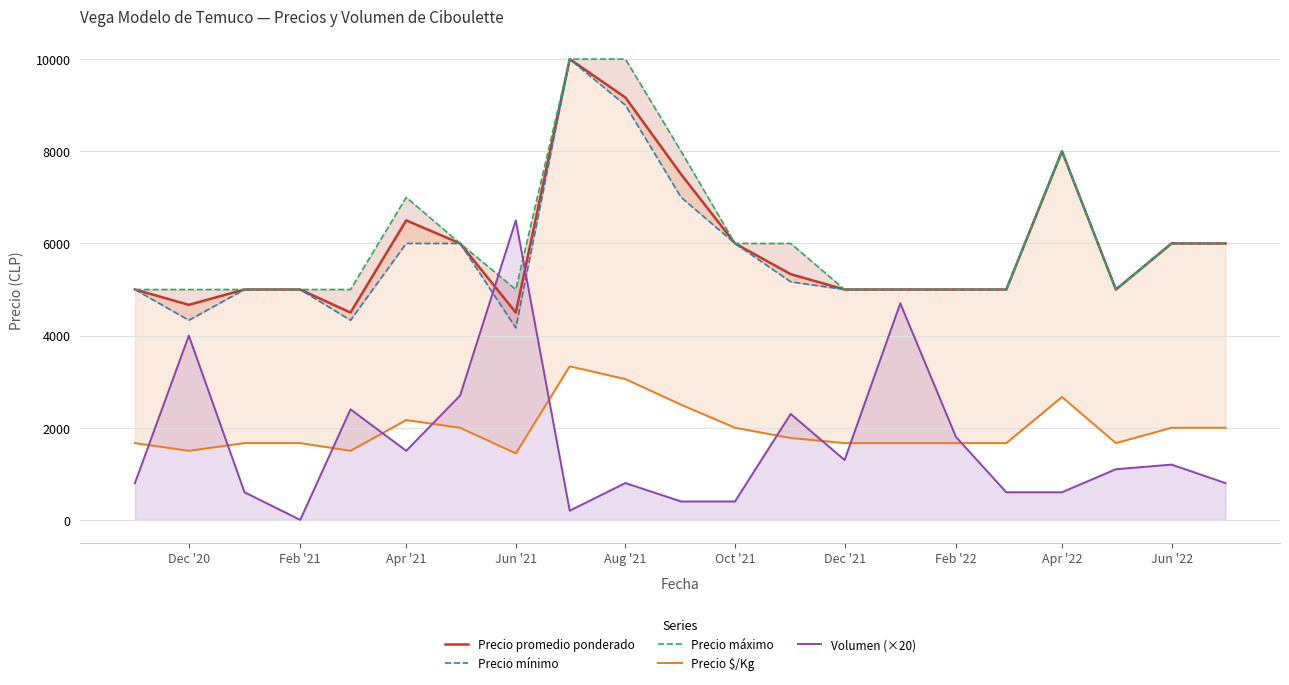

At which category does Volumen (×20) reach its first local peak?

Dec '20